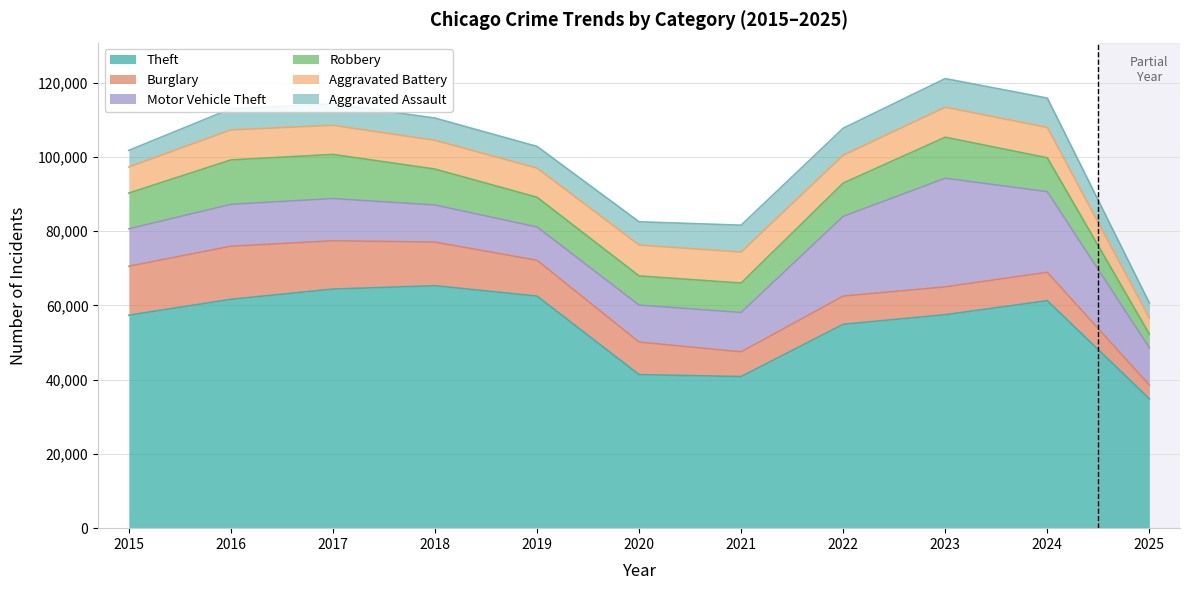

Read the Aggravated Assault value at 2018, to the nearest 100.

6000